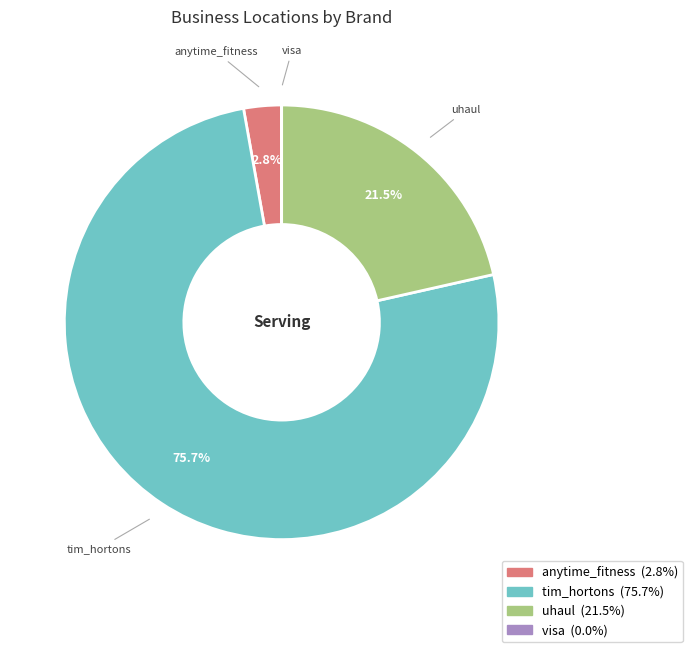

Combined, what portion of the pie is anytime_fitness and tim_hortons?

78.5%